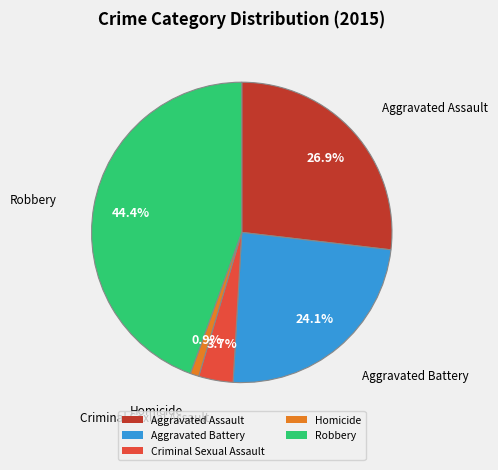

Count the number of slices in the pie.

5